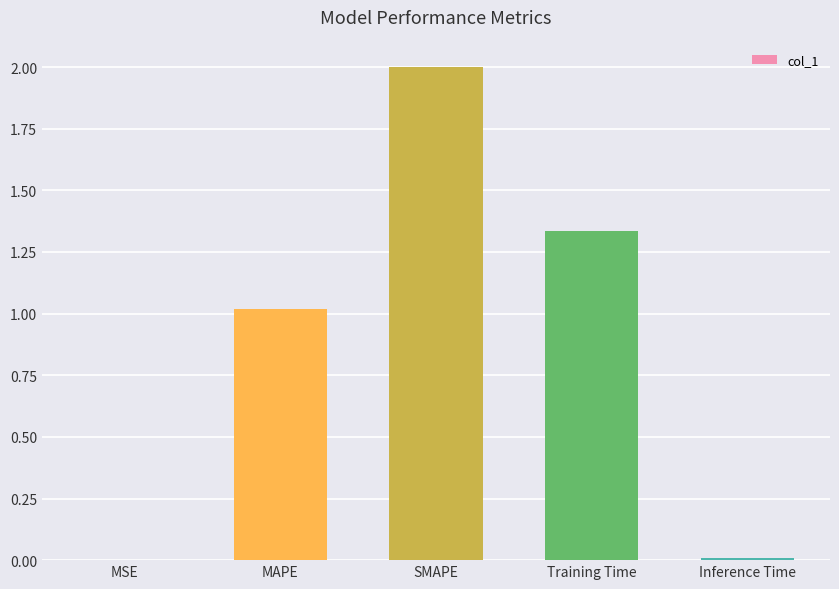

Where is the data nearest to the value 1?

MAPE